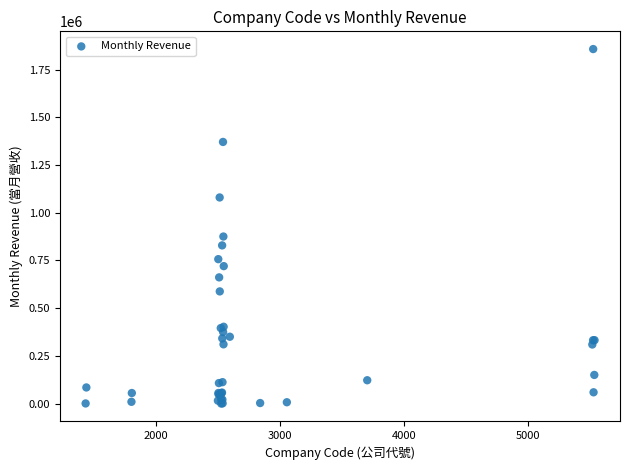

What Y value in the scatter plot is closest to 928923?

875474